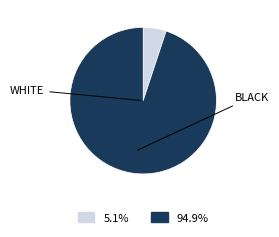

Is there a majority slice in this chart?

Yes